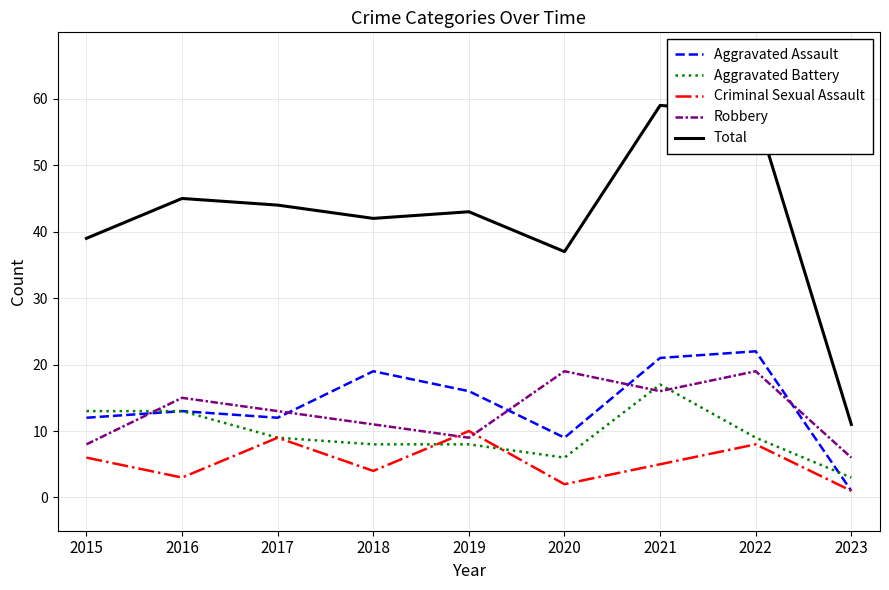

Read the Total value at 2019.

43